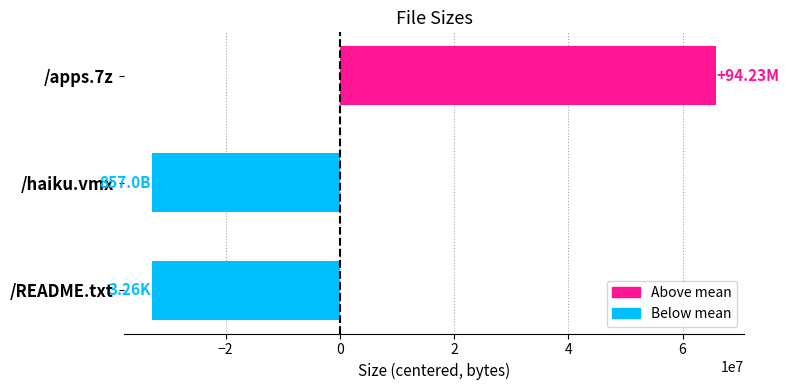

What is the sum of the values at /haiku.vmx and /apps.7z?

32933832.3